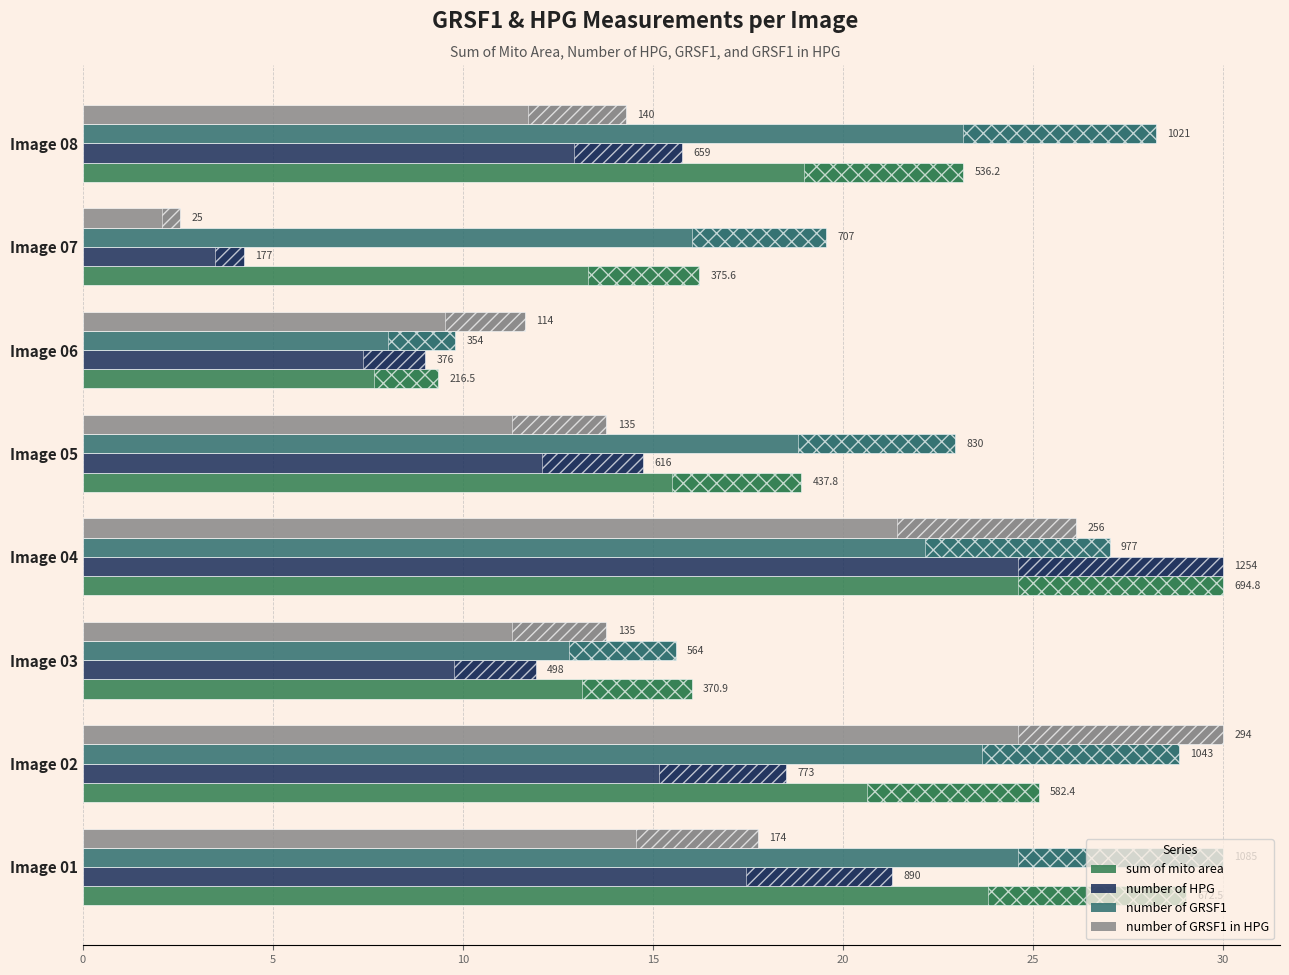

Read the number of GRSF1 in HPG value at Image 01.

17.8